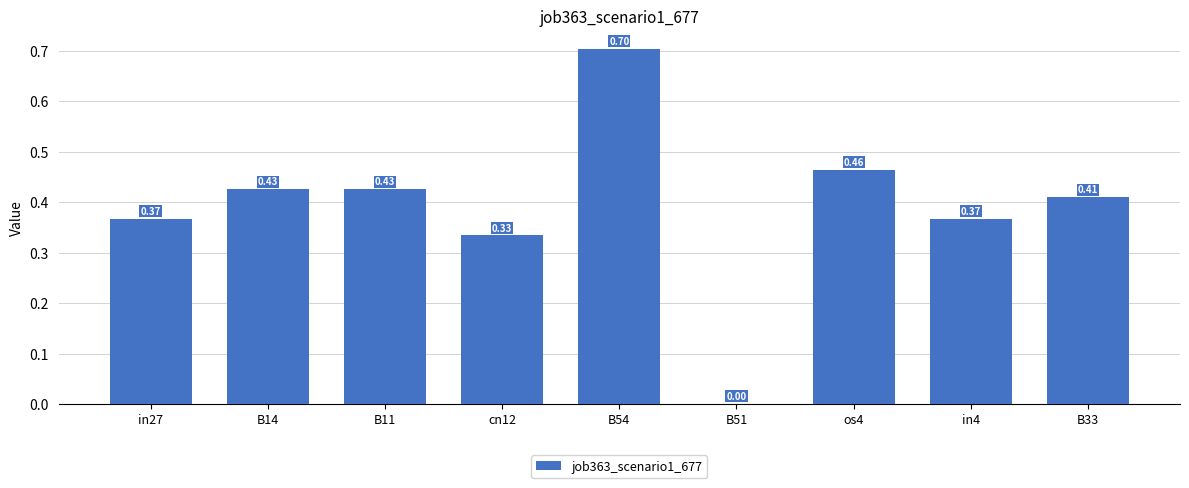

How many values are between 0 and 1?

9